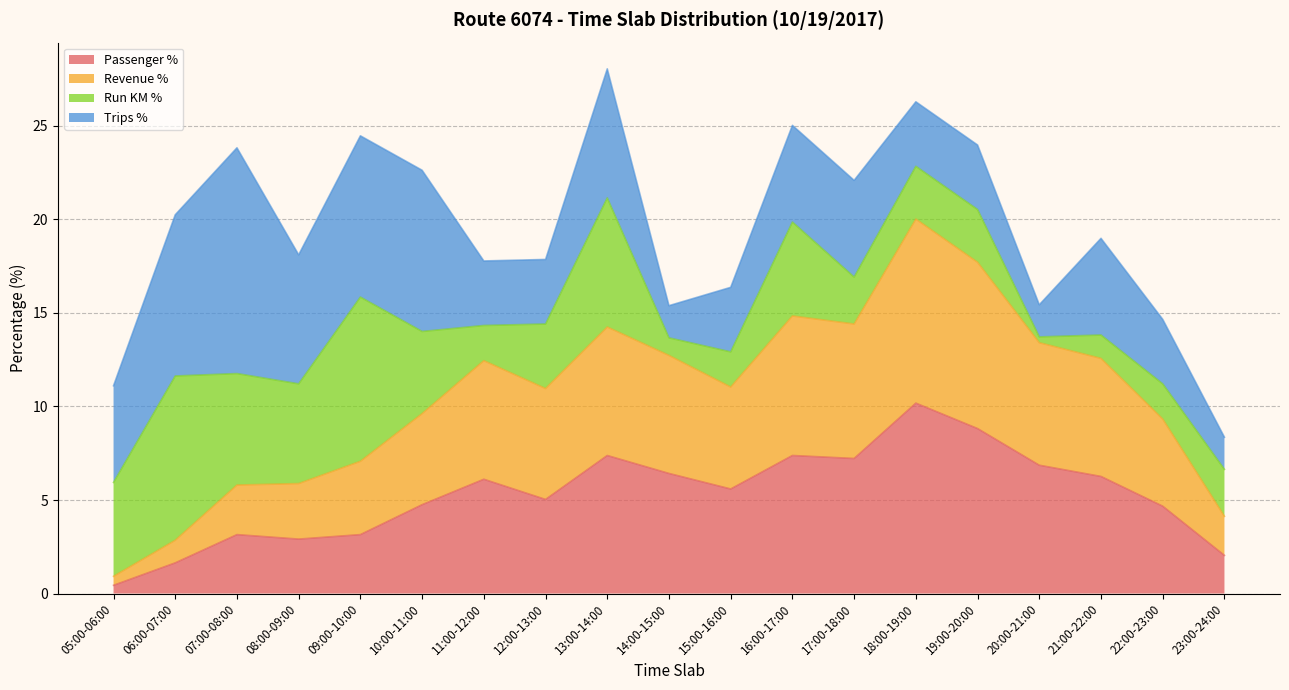

Which category has the highest value in the Passenger % series?

18:00-19:00